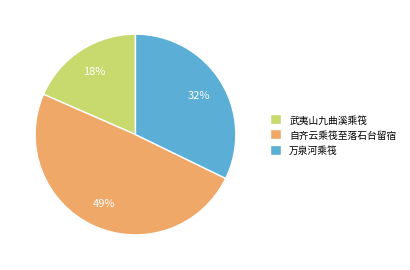

Which has a higher value, 武夷山九曲溪乘筏 or 万泉河乘筏?

万泉河乘筏